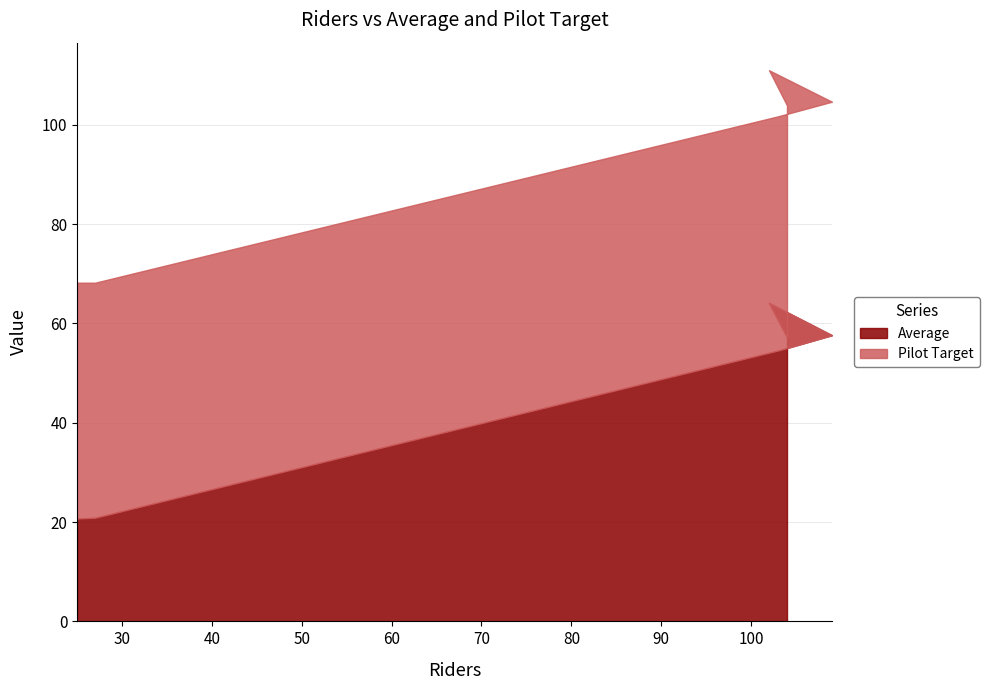

Which series has the largest total across all categories?

Pilot Target